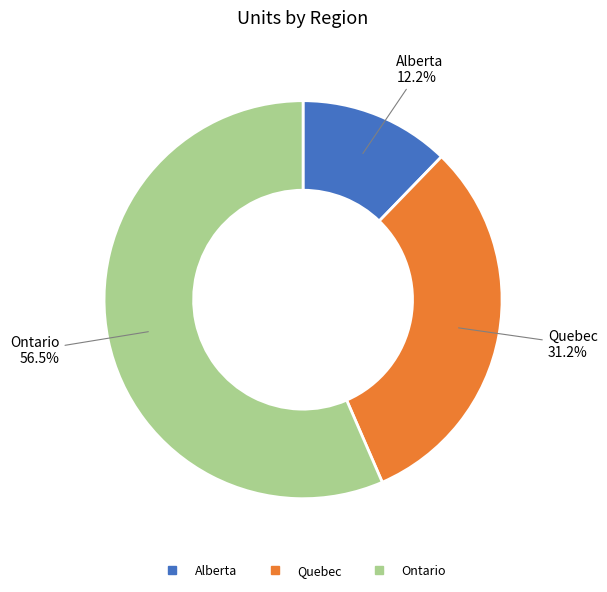

What is the ratio of the value at Ontario to the value at Quebec?

1.8